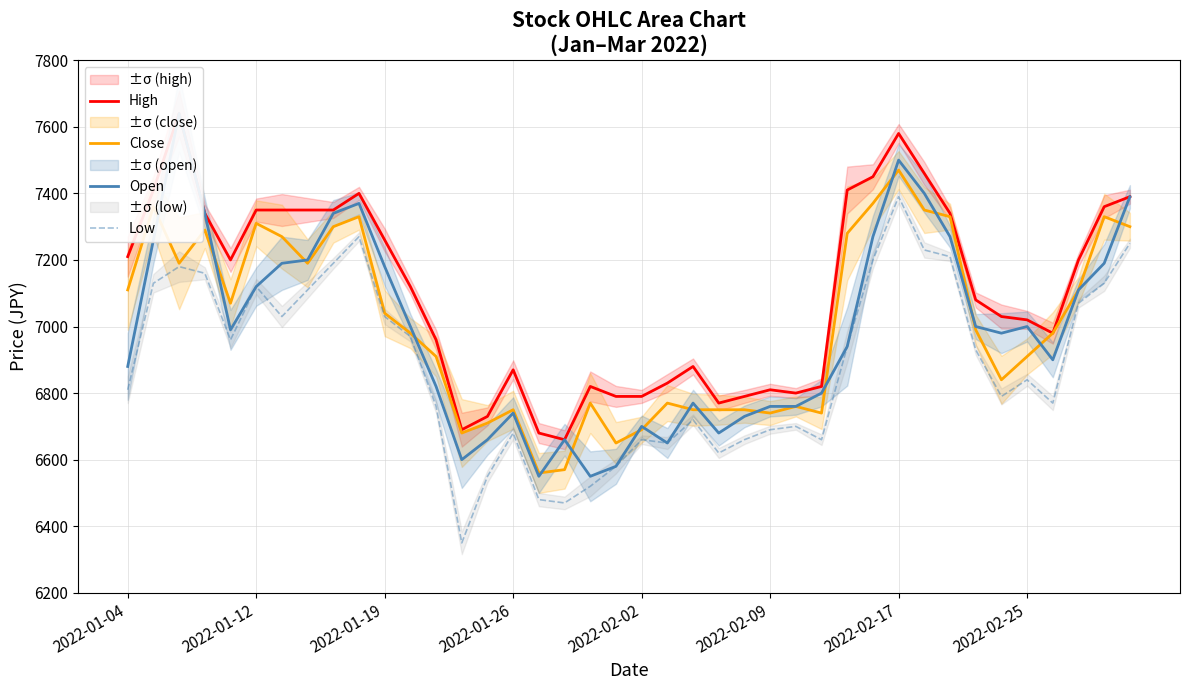

At which label does Low reach its peak?

2022-02-17